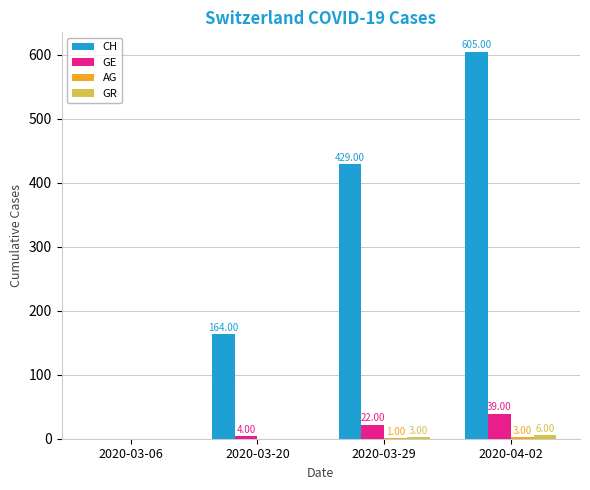

What is the sum of all GE values?

65